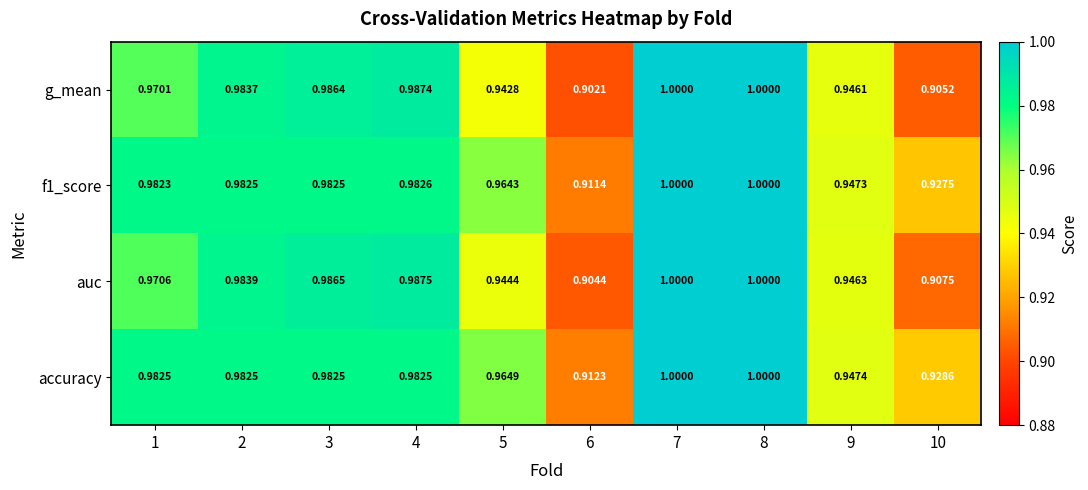

Which series has the largest total across all categories?

accuracy